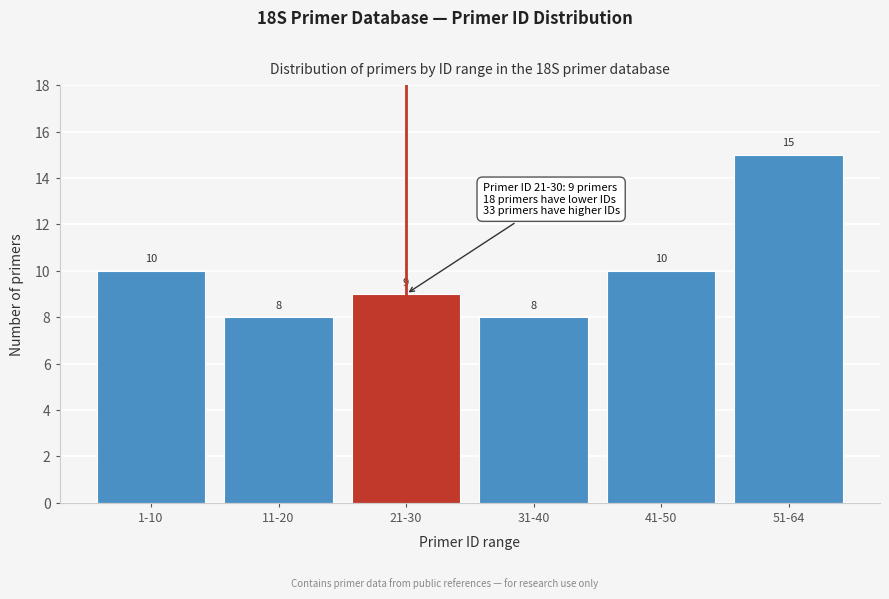

Reading right to left, list all the values displayed in this chart.

51-64=15	41-50=10	31-40=8	21-30=9	11-20=8	1-10=10